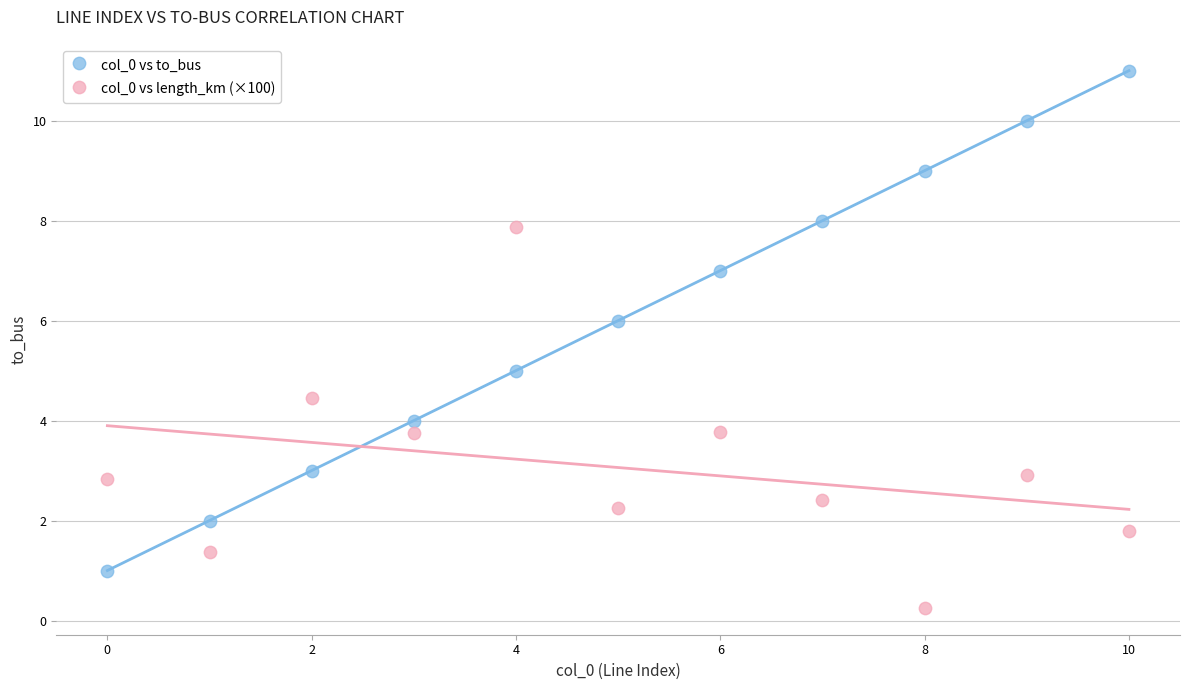

What are all the series names shown in the legend?

col_0 vs to_bus, col_0 vs length_km (×100)